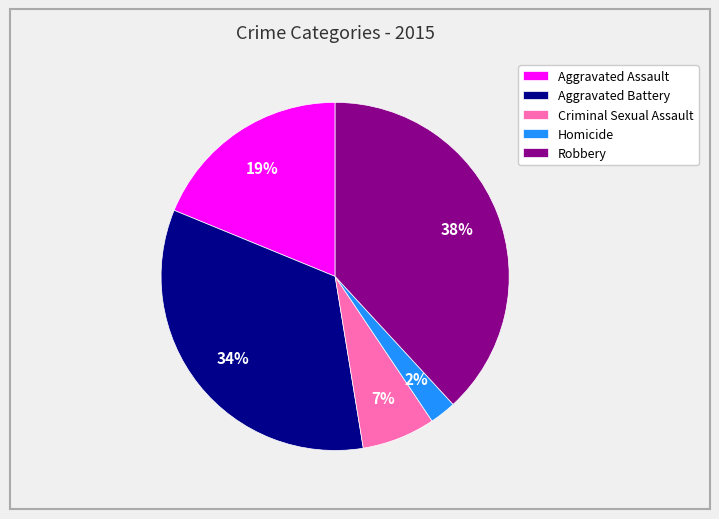

How many slices are in this pie chart?

5